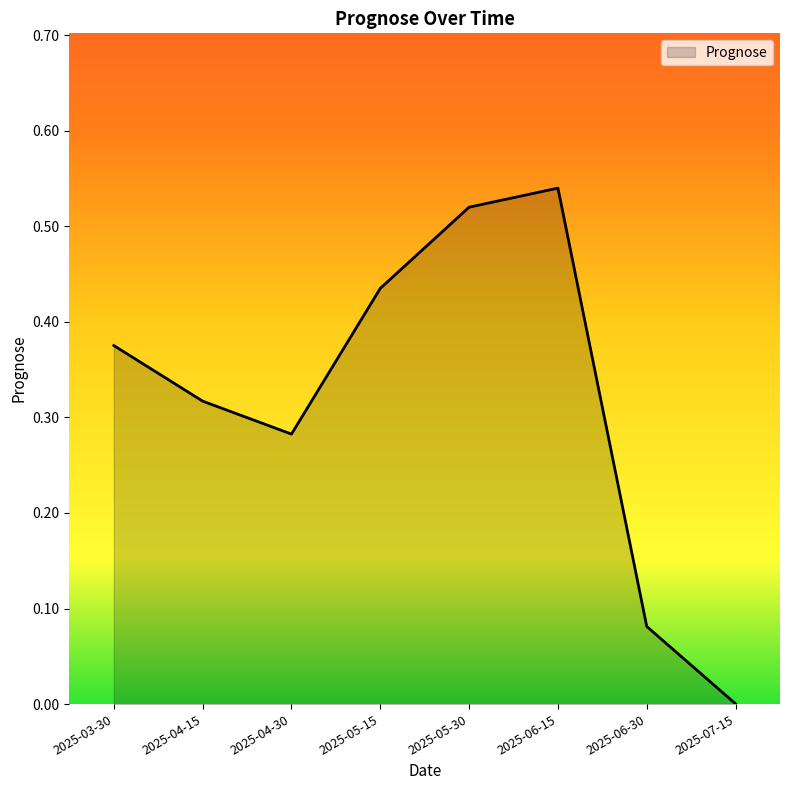

Where is the data nearest to the value 0?

2025-07-15